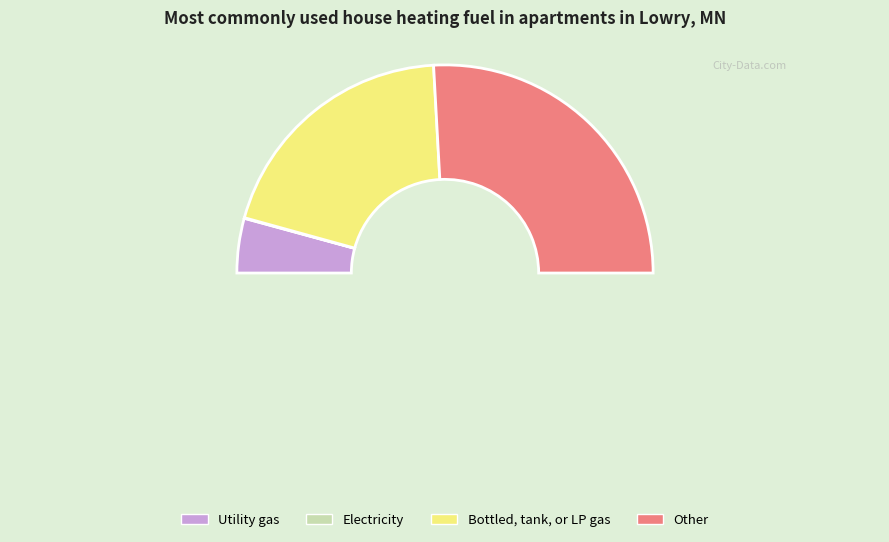

How many slices are in this pie chart?

4